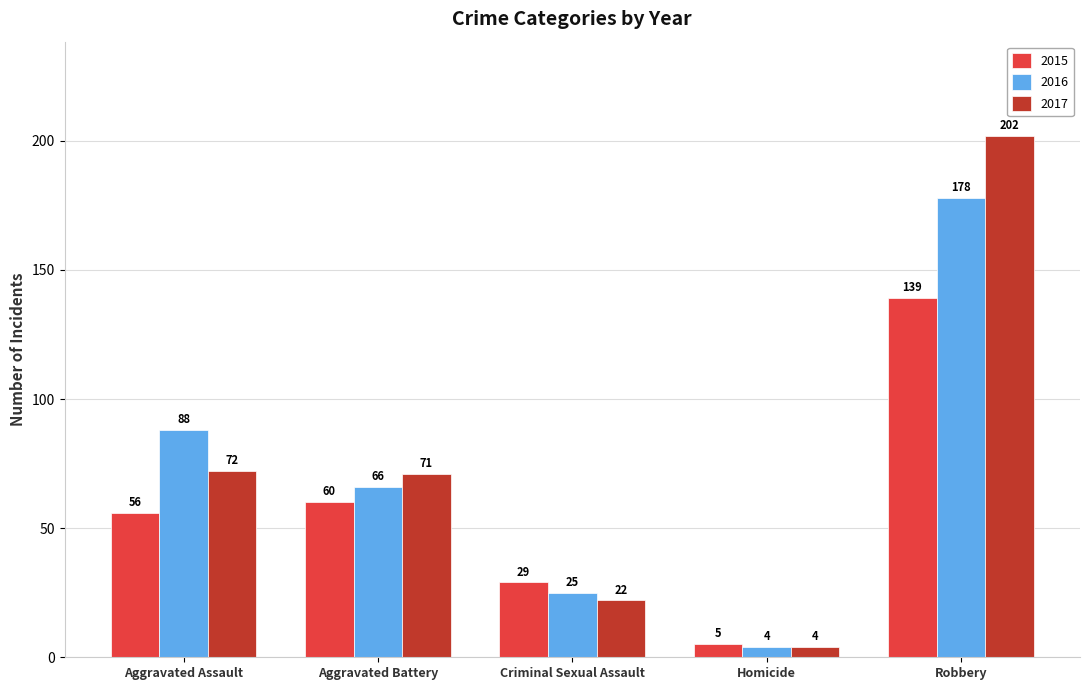

What is the difference between the second highest and minimum values in the 2015 series?

55